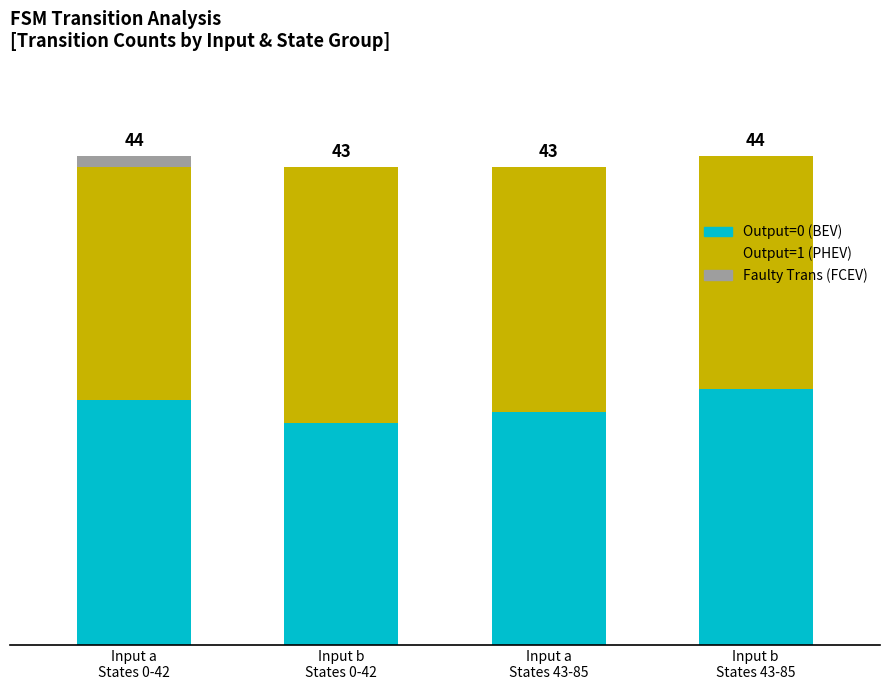

Are the bars horizontal?

No